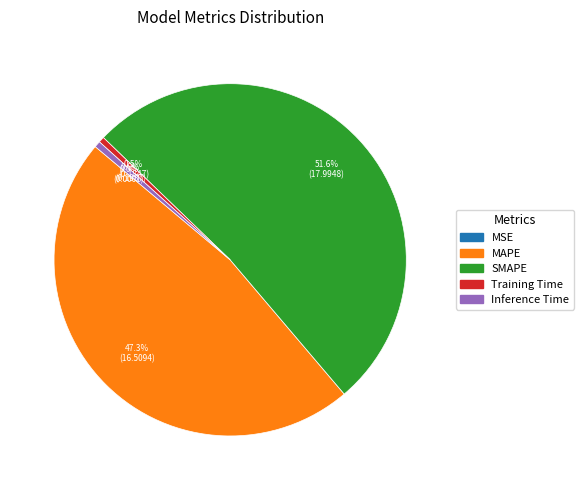

To the nearest percent, what is the difference between the largest and smallest slice percentages?

52%